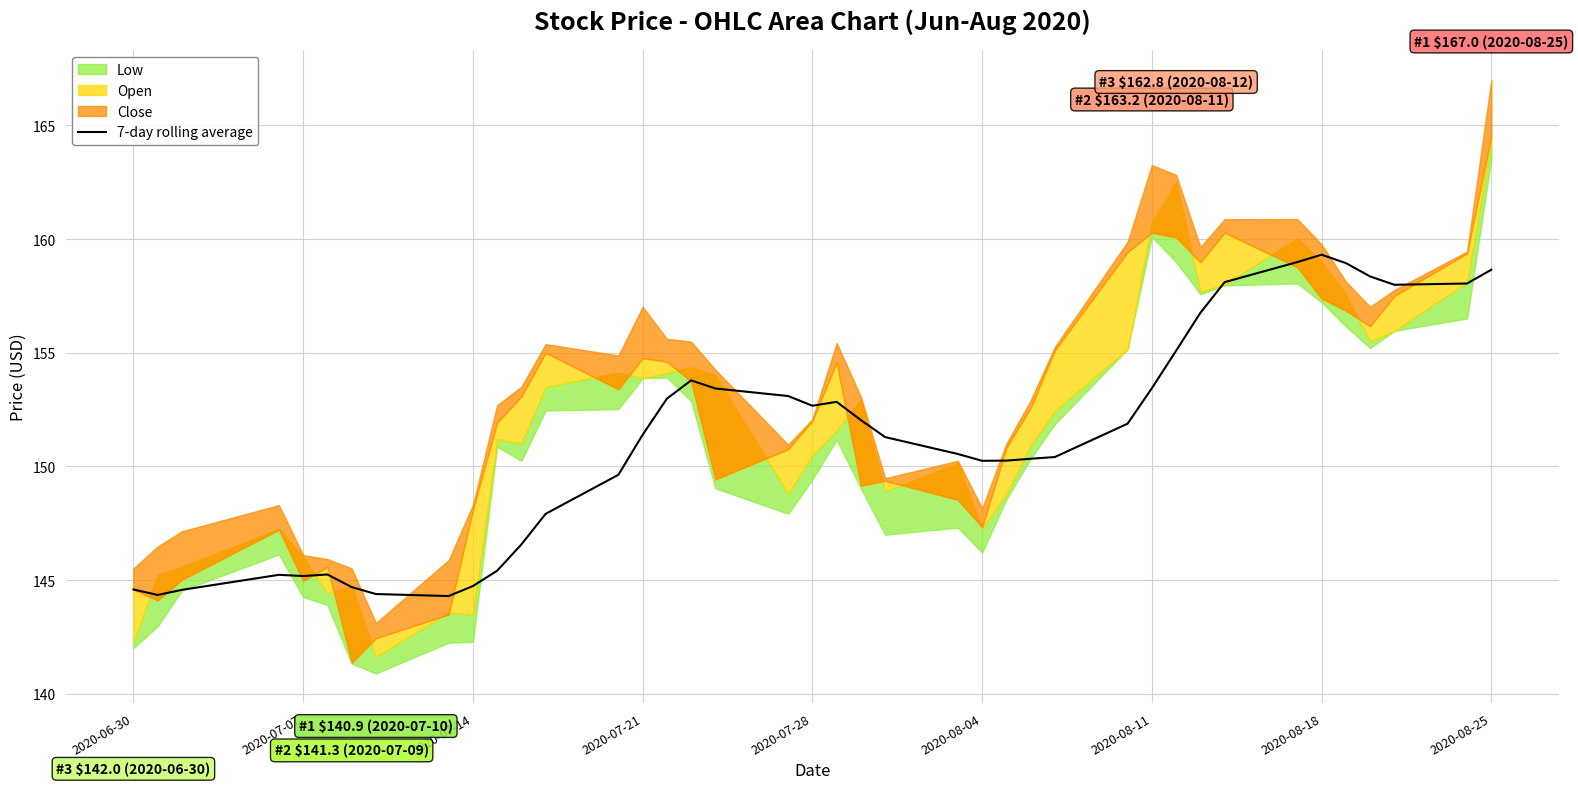

Where does the 7-day rolling average series first go above 151?

2020-07-21